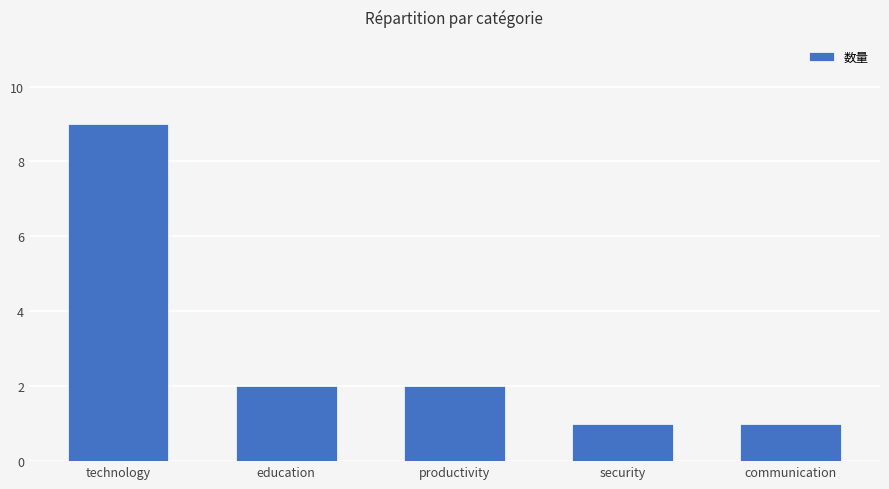

What is the label of the 2nd bar from the right?

security